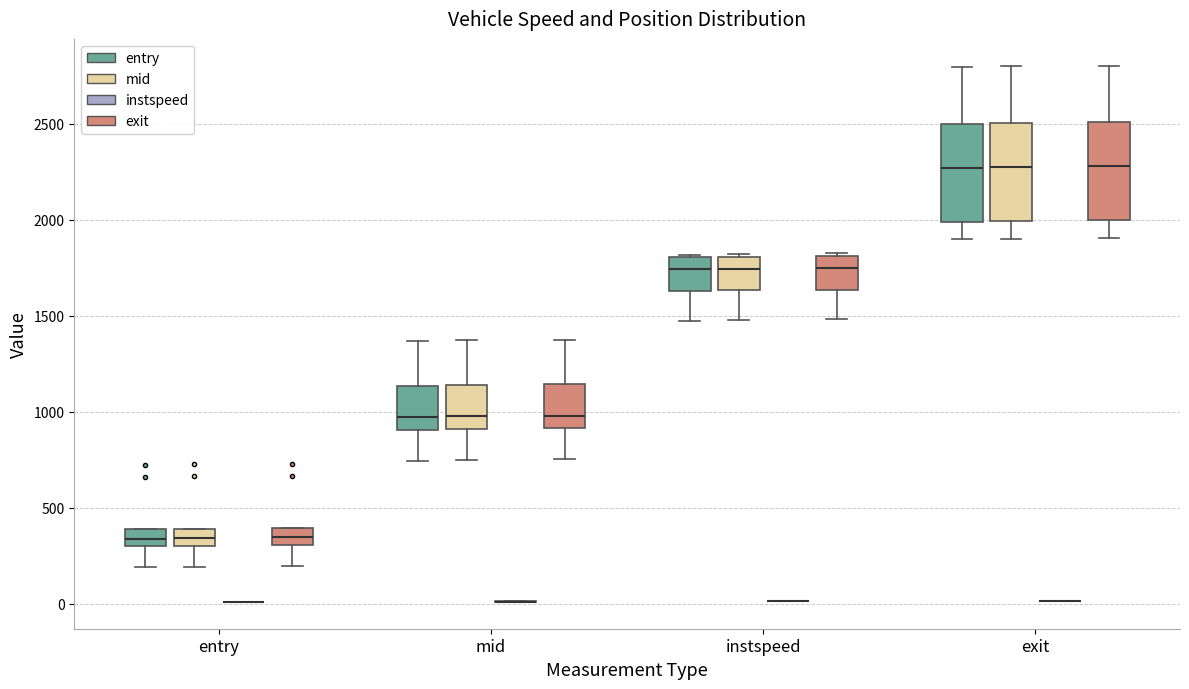

Reading left to right, read every box against the y-axis: the position of its median line, the range the box covers, and the ends of its whiskers. The values are not printed on the chart, so give them approximately, as read against the axis.

entry (entry): median 350, box 300 to 400, whiskers 200 to 400
entry (mid): median 350, box 300 to 400, whiskers 200 to 400
entry (instspeed): box collapsed to a line at 0, whiskers 0 to 0
entry (exit): median 350, box 300 to 400, whiskers 200 to 400
mid (entry): median 950, box 900 to 1150, whiskers 750 to 1350
mid (mid): median 1000, box 900 to 1150, whiskers 750 to 1350
mid (instspeed): box collapsed to a line at 0, whiskers 0 to 0
mid (exit): median 1000, box 900 to 1150, whiskers 750 to 1400
instspeed (entry): median 1750, box 1650 to 1800, whiskers 1450 to 1800
instspeed (mid): median 1750, box 1650 to 1800, whiskers 1500 to 1800
instspeed (instspeed): box collapsed to a line at 0, whiskers 0 to 0
instspeed (exit): median 1750, box 1650 to 1800, whiskers 1500 to 1850
exit (entry): median 2250, box 2000 to 2500, whiskers 1900 to 2800
exit (mid): median 2300, box 2000 to 2500, whiskers 1900 to 2800
exit (instspeed): box collapsed to a line at 0, whiskers 0 to 0
exit (exit): median 2300, box 2000 to 2500, whiskers 1900 to 2800